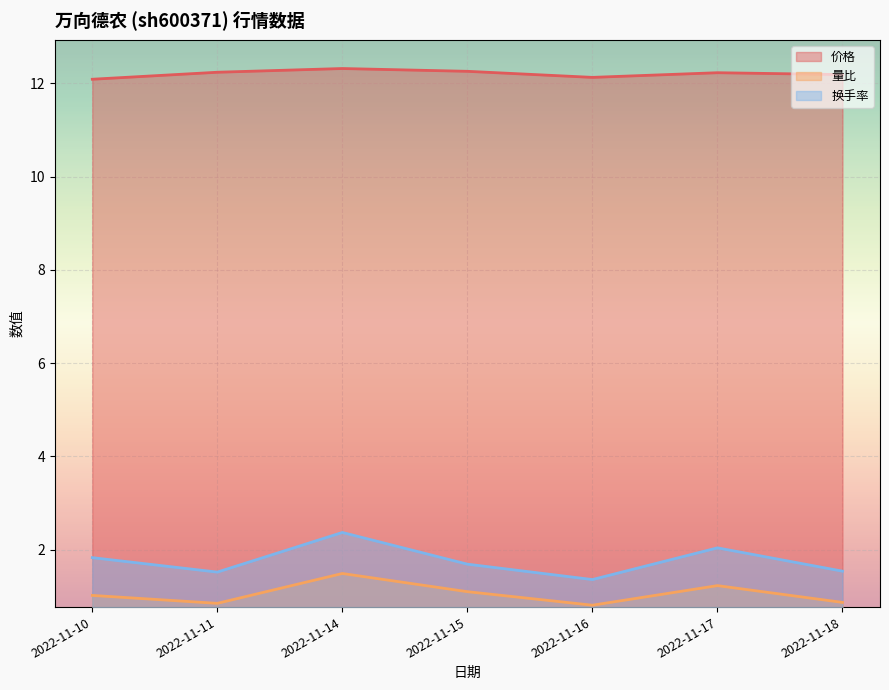

Is the value of 量比 at 2022-11-15 greater than the value of 换手率 at 2022-11-15?

No